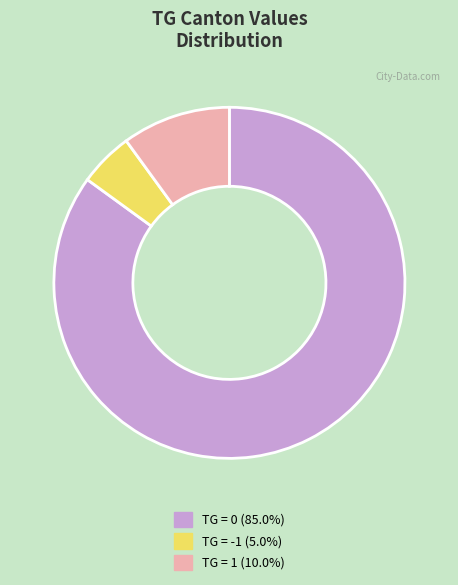

Is there a majority slice in this chart?

Yes